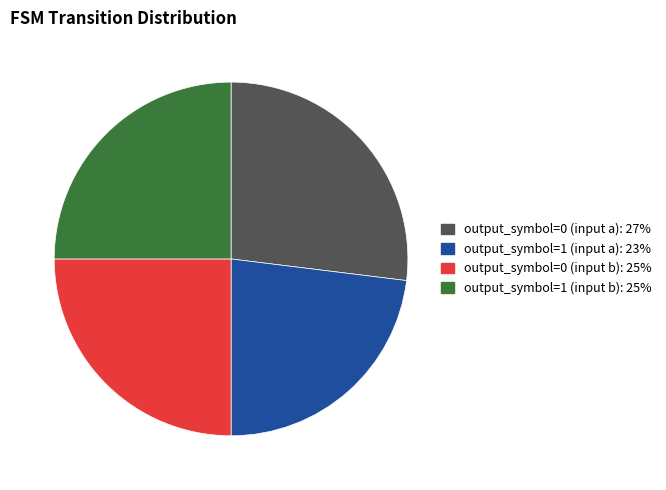

Between output_symbol=0 (input a) and output_symbol=1 (input b), which is larger?

output_symbol=0 (input a)